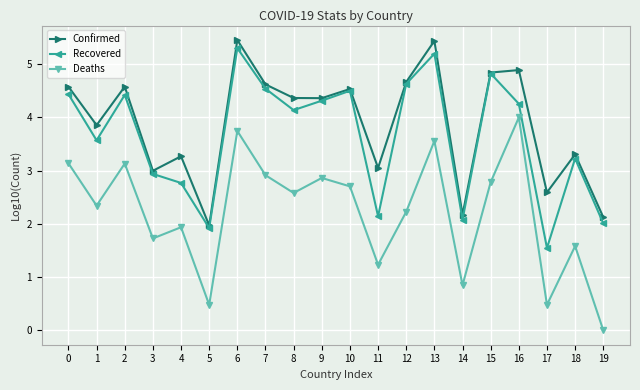

Rank the series at 0 from highest to lowest value.

Confirmed, Recovered, Deaths